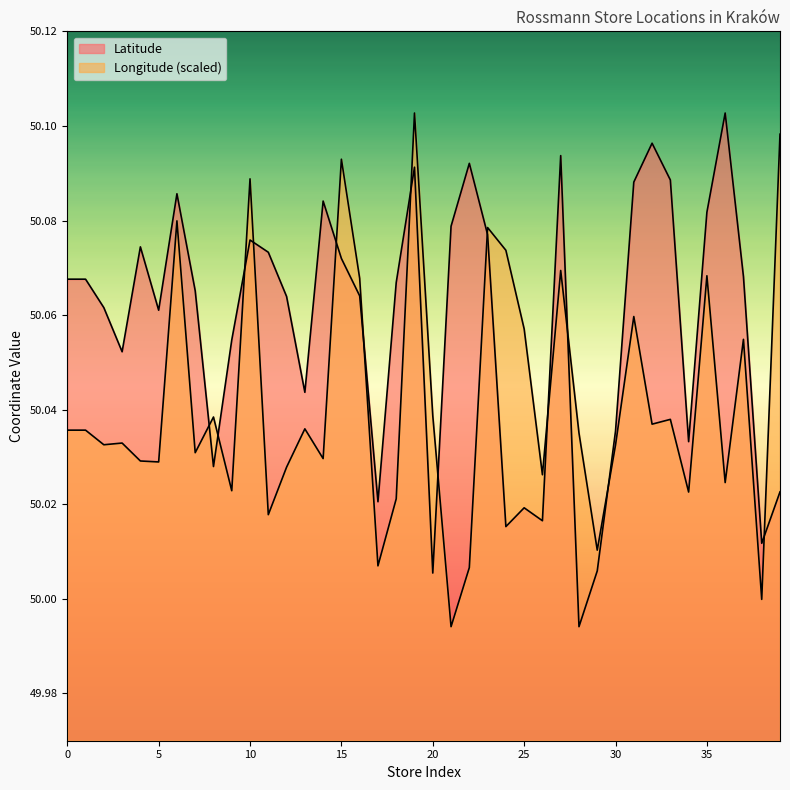

How many lines are shown in the chart?

2